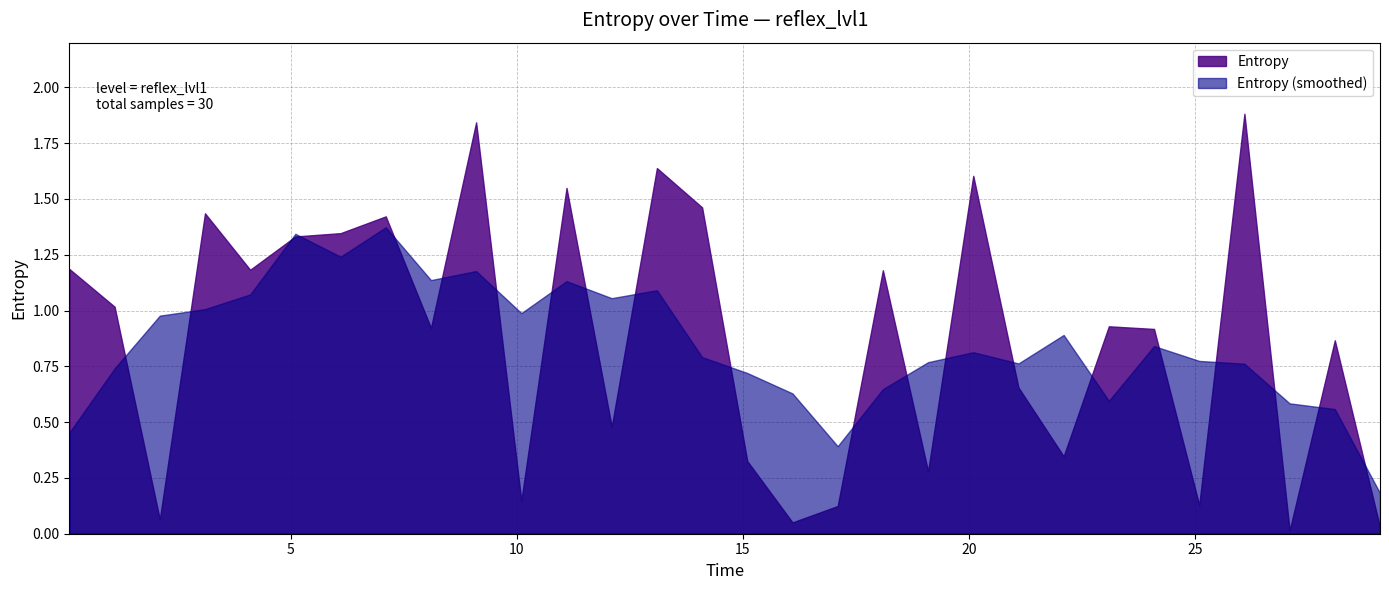

What is the difference between the values at 1.1 and 6.1?

0.3